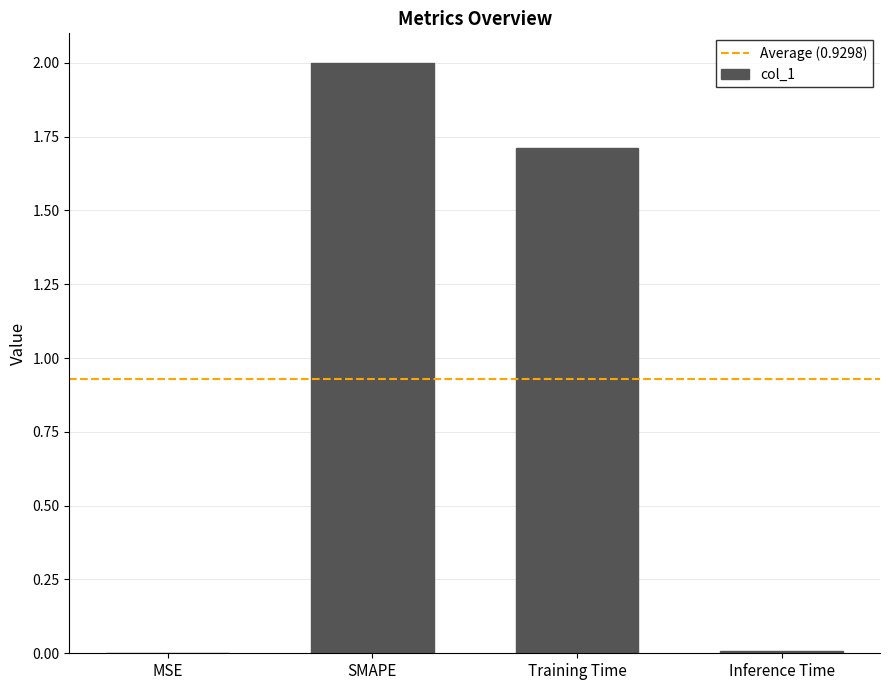

The value at SMAPE is 3.5. True or false?

False